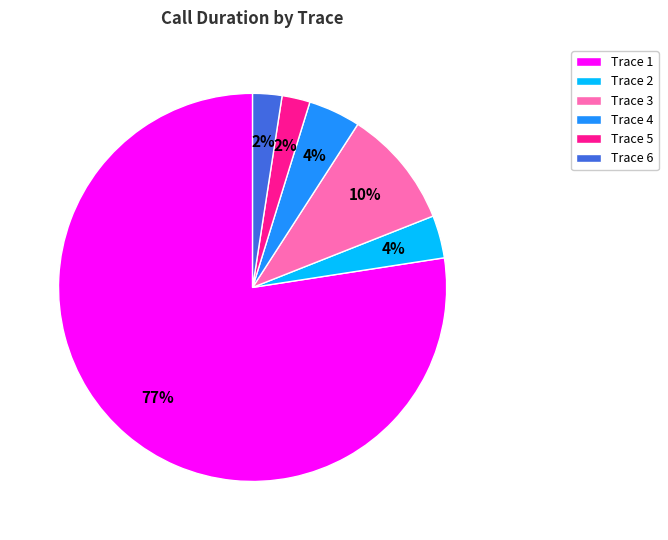

Is the sum of Trace 3 and Trace 6 greater than half?

No